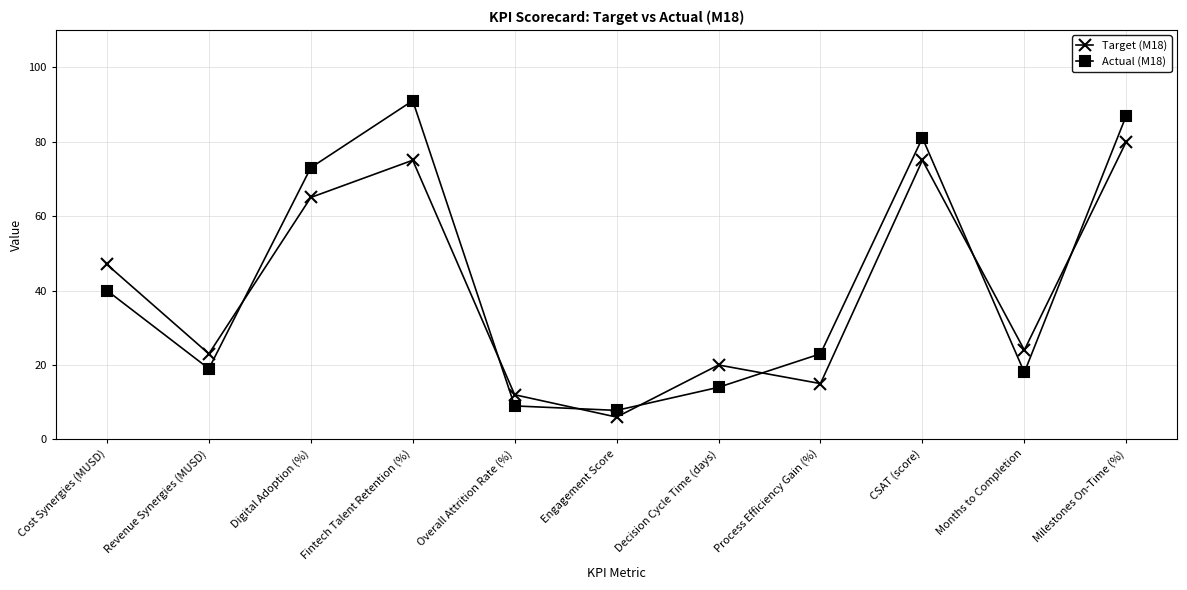

What is the total value across all series at Process Efficiency Gain (%)?

38.0